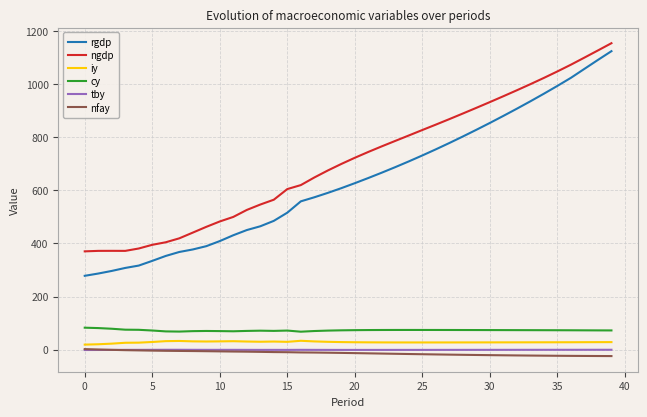

In cy, how many points are higher than both neighbors (excluding endpoints)?

4